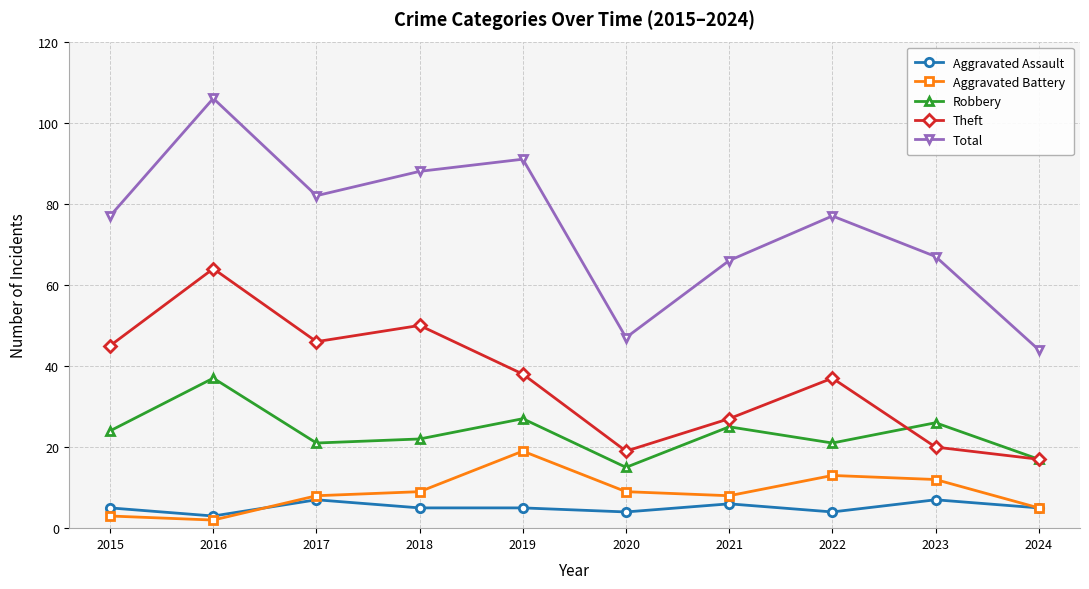

Rank the series by their maximum value, from lowest to highest.

Aggravated Assault, Aggravated Battery, Robbery, Theft, Total